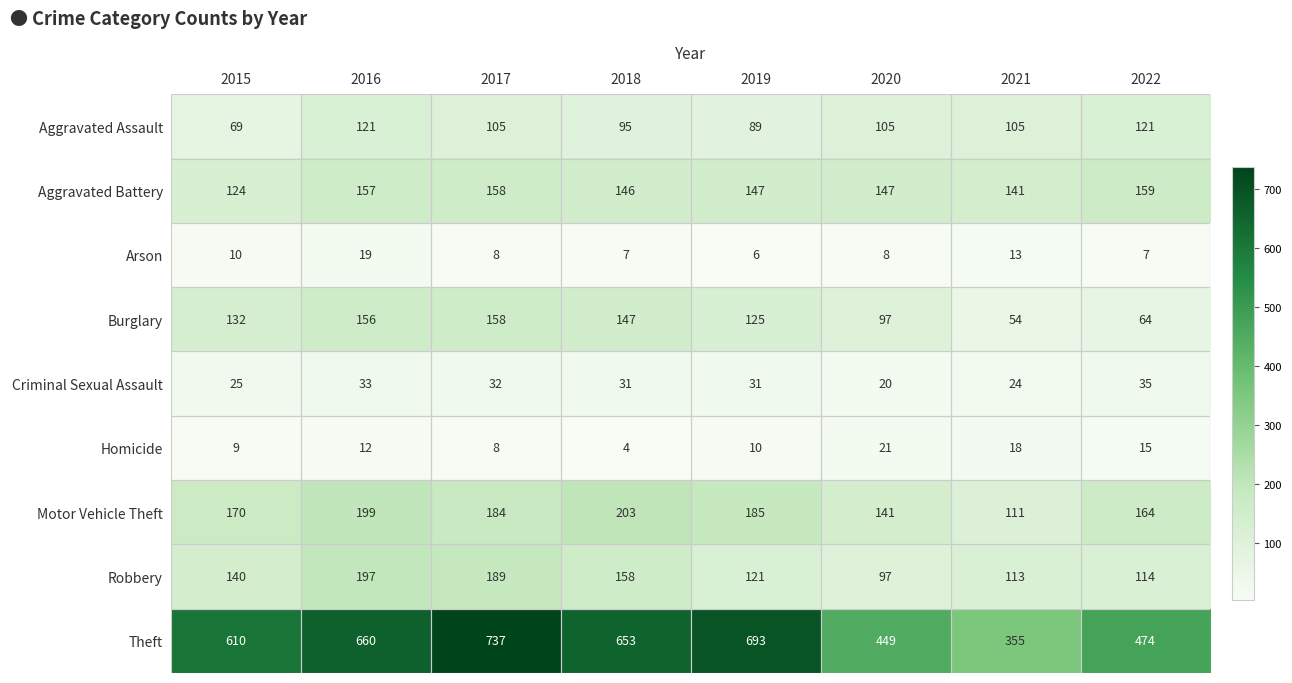

Between 2019 and 2020, which series saw the biggest shift?

Theft